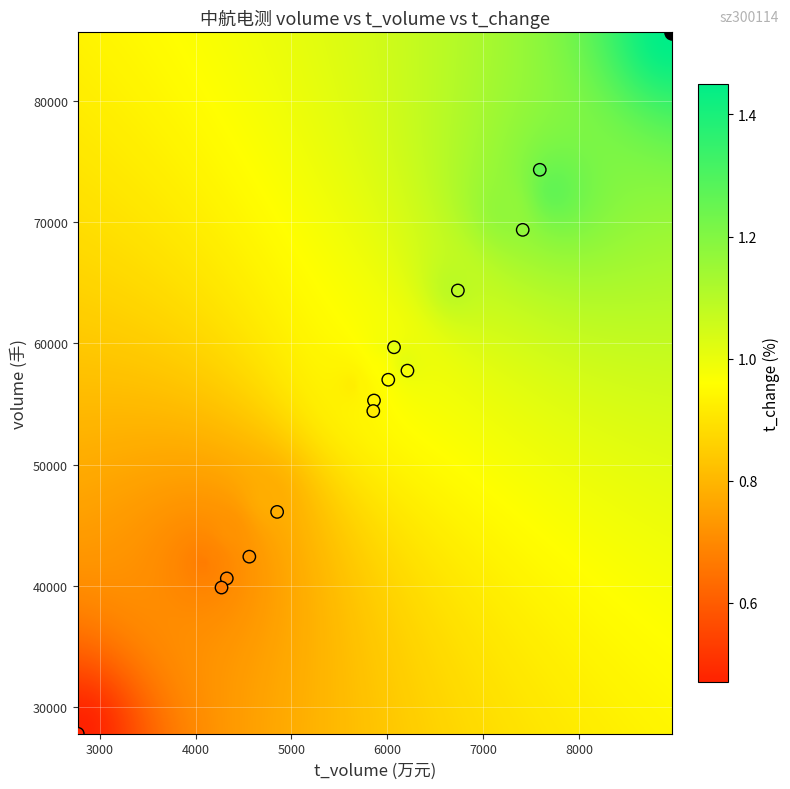

The t_change series shows 1.0 at 6. True or false?

True